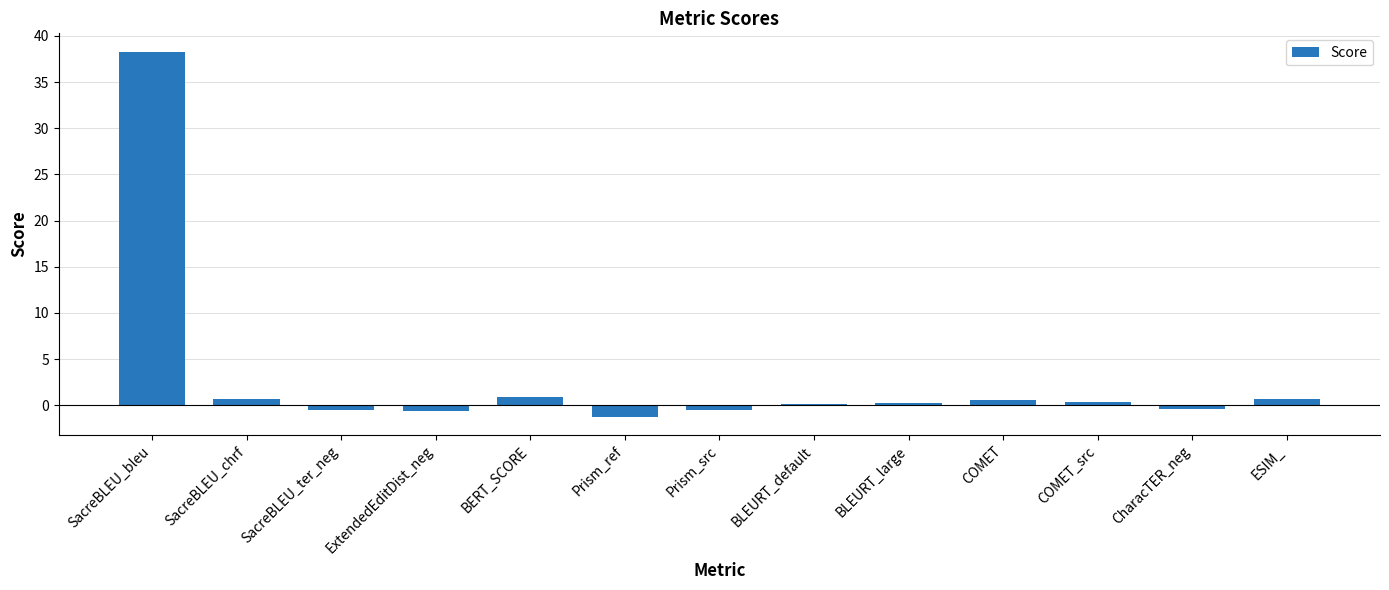

What is the average value?

3.0